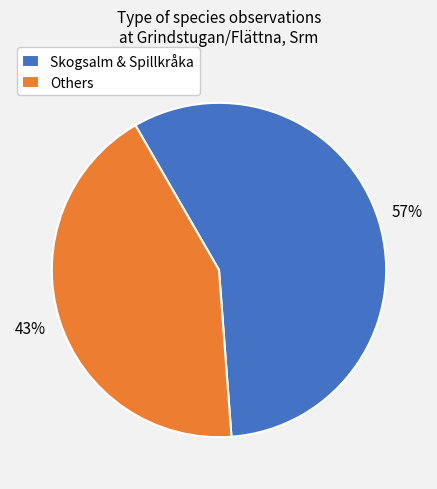

To the nearest percent, what percentage of the pie is Skogsalm & Spillkråka?

57%